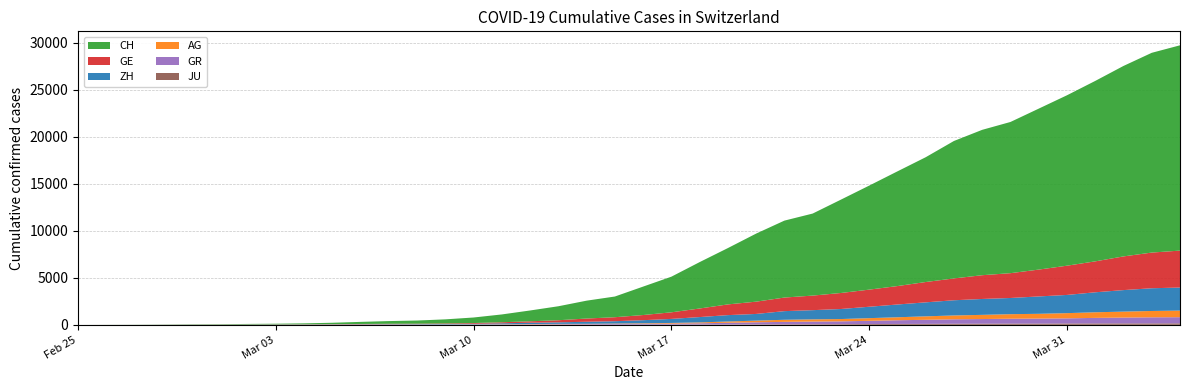

Reading right to left, transcribe all the data shown in this chart.

CH: 21827	21239	20251	19184	18120	17113	16076	15456	14614	13269	12196	11061	9926	8722	8180	7237	5991	4933	3789	3024	2200	1900	1486	1149	832	590	432	334	285	222	147	101	71	56	38	31	19	9	5	0
GE: 3928	3793	3582	3289	3109	2855	2638	2527	2322	2161	1960	1820	1703	1549	1445	1307	1139	911	701	549	425	343	224	153	112	79	59	44	42	29	20	15	13	10	9	8	4	1	1	0
ZH: 2450	2417	2289	2125	1936	1848	1722	1690	1616	1489	1357	1213	1067	978	919	711	679	568	429	326	250	218	163	140	101	62	49	40	34	29	23	15	13	10	7	6	2	2	0	0
AG: 702	673	631	596	554	506	485	444	407	367	318	283	245	235	223	175	134	96	69	56	43	33	30	27	20	18	15	14	14	12	11	10	7	7	4	3	1	1	1	0
GR: 657	649	622	592	547	535	519	495	474	433	393	343	300	284	258	226	182	128	101	84	71	56	53	43	31	22	18	18	17	16	14	12	9	9	6	6	6	2	2	0
JU: 154	149	149	145	140	128	127	119	114	100	92	82	69	61	54	44	36	32	29	25	19	18	17	12	7	7	7	5	5	4	4	2	2	1	1	1	1	1	0	0